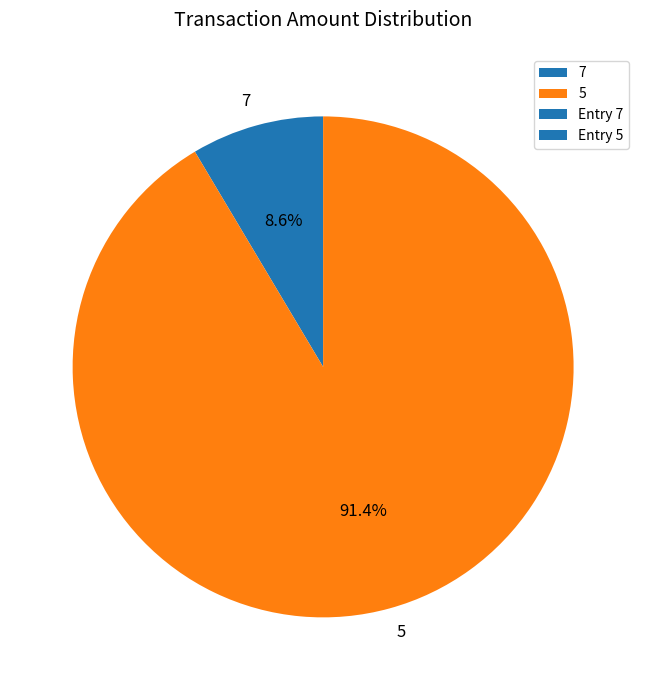

True or false: 5 accounts for 91% of the total.

True